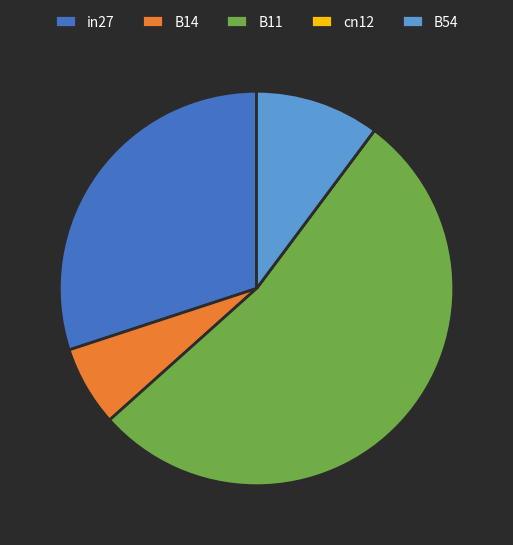

The in27 slice represents 25% of the pie. True or false?

False